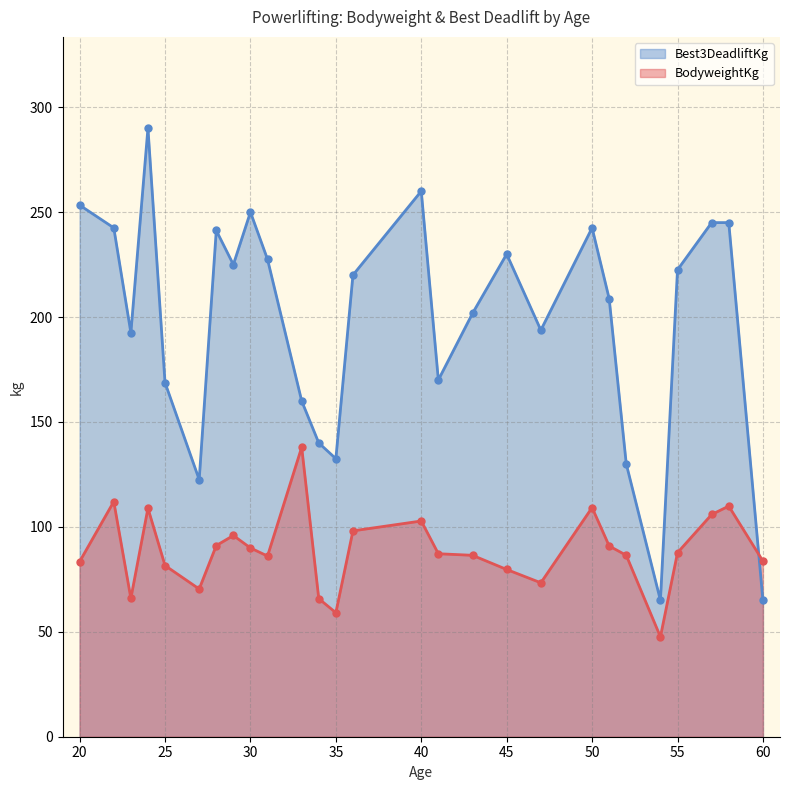

How many lines are shown in the chart?

2